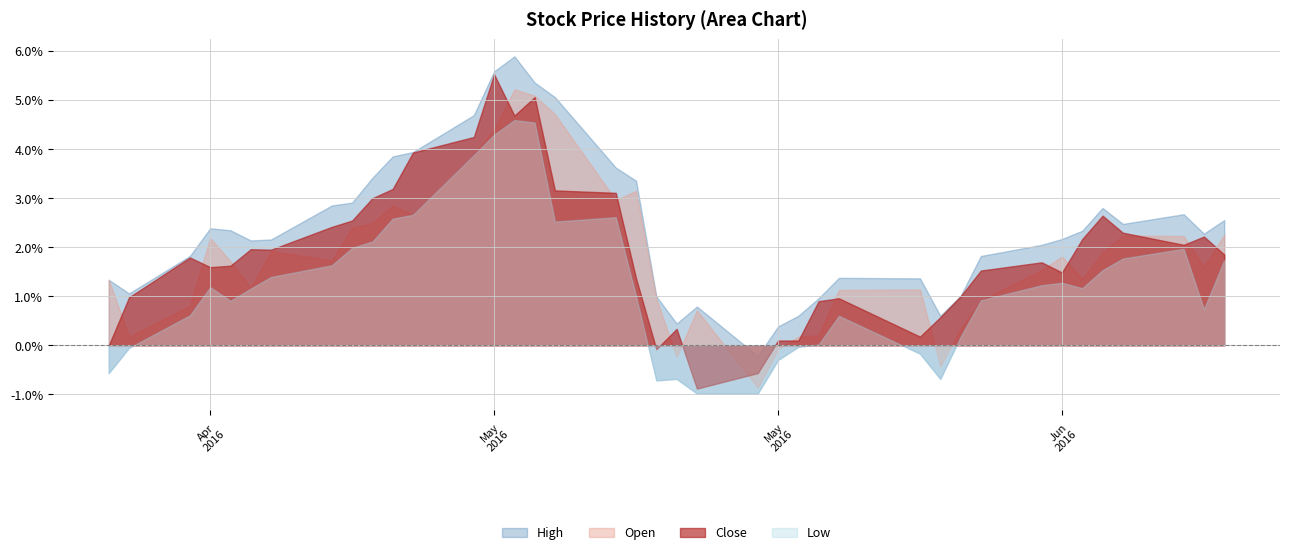

What is the difference between the maximum and minimum values in the Low series?

5.6